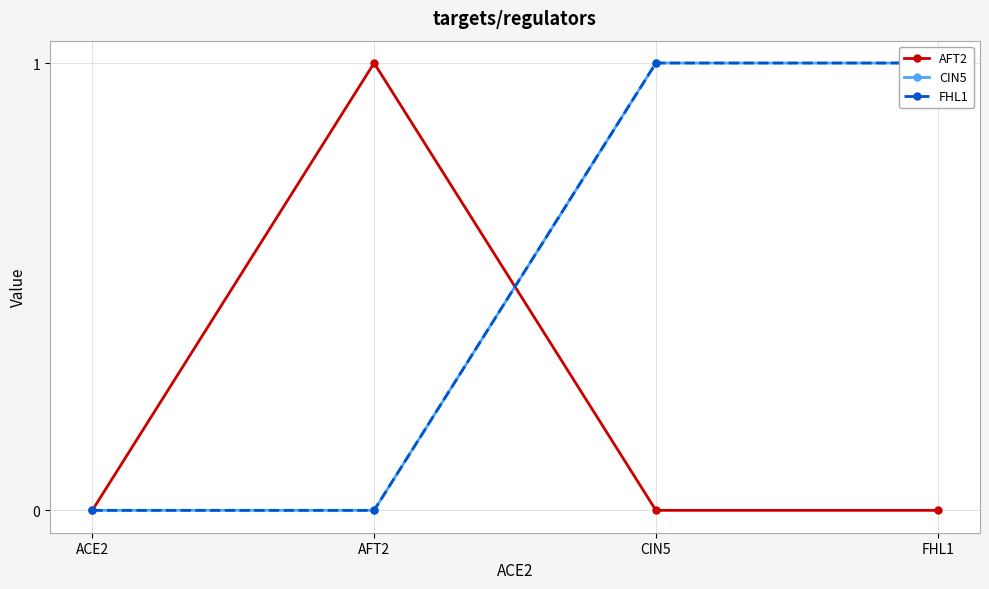

What position from the right is CIN5?

2